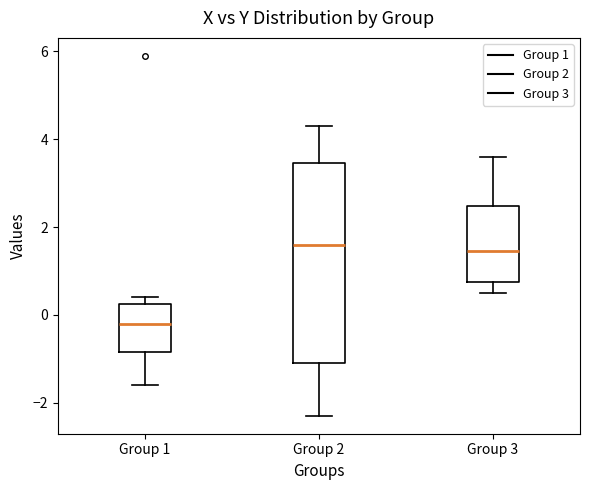

Reading left to right, read every box against the y-axis: the position of its median line, the range the box covers, and the ends of its whiskers. The values are not printed on the chart, so give them approximately, as read against the axis.

Group 1: median -0.2, box -0.8 to 0.2, whiskers -1.6 to 0.4
Group 2: median 1.6, box -1.0 to 3.4, whiskers -2.2 to 4.4
Group 3: median 1.4, box 0.8 to 2.4, whiskers 0.6 to 3.6